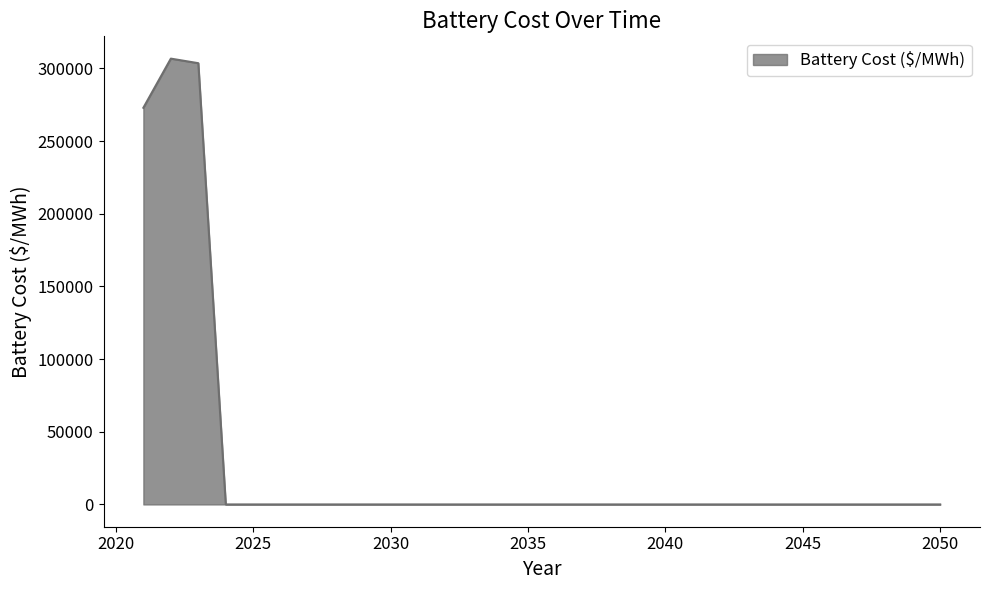

What is the greatest value displayed?

306691.7